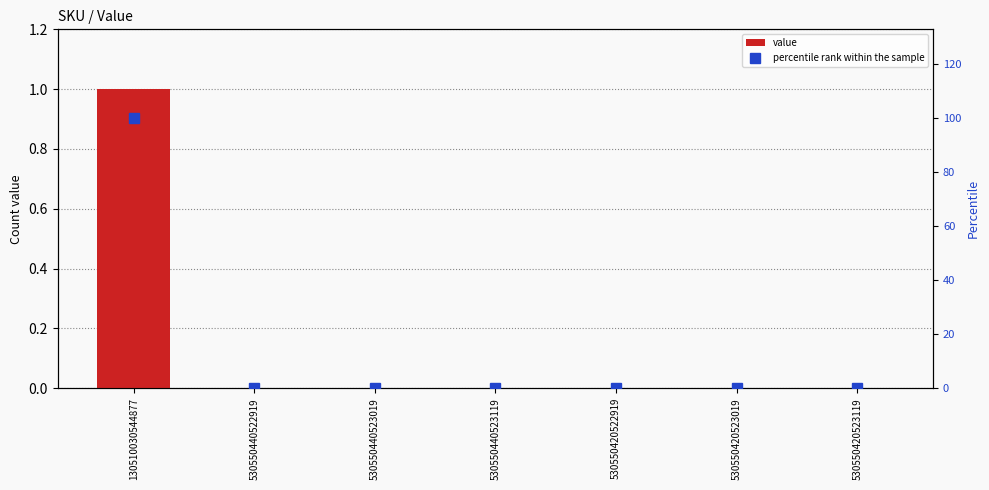

What is the difference between the highest and lowest values at 130510030544877?

99